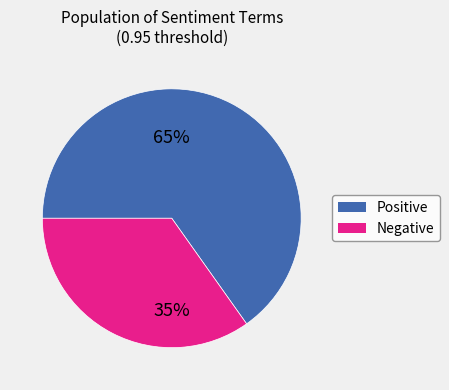

To the nearest percent, what is the difference between the largest and smallest slice percentages?

30%